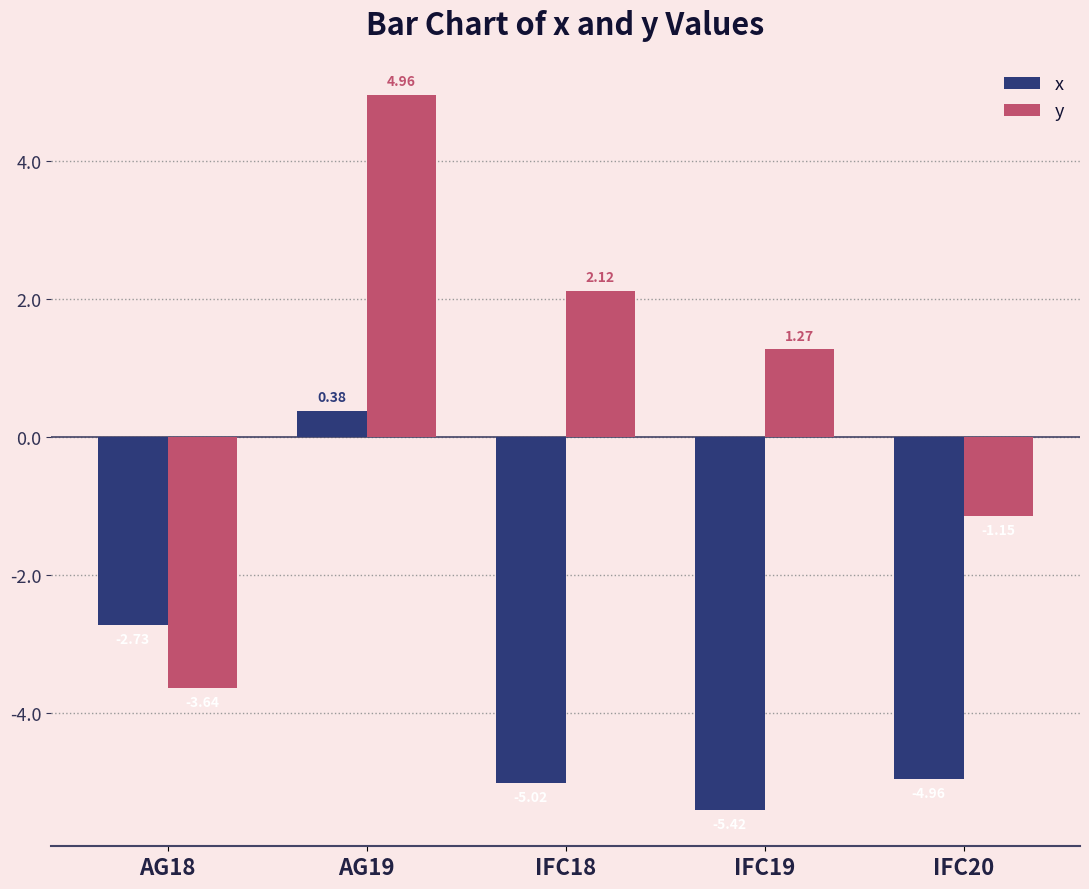

What is the difference between the y values at IFC20 and AG18?

2.5